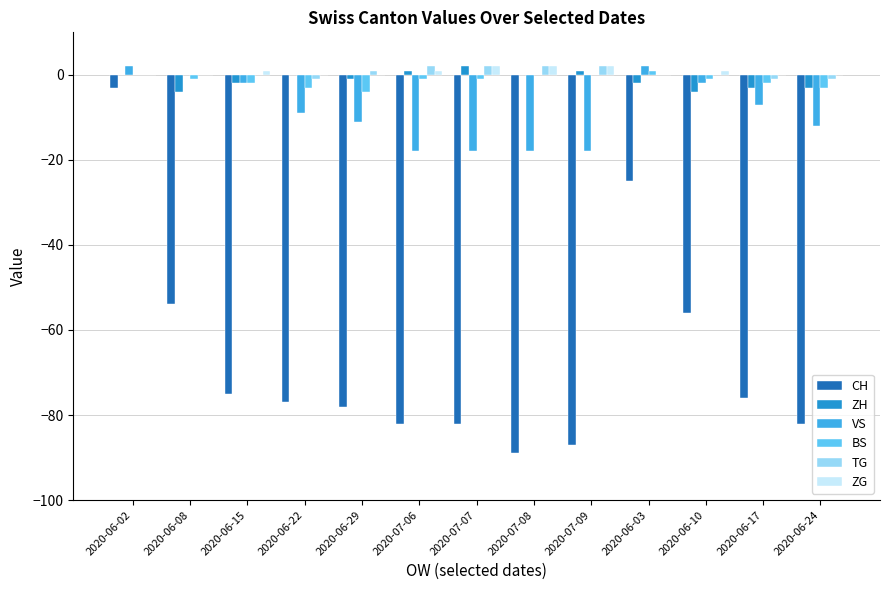

The TG series shows 1 at 2020-06-29. True or false?

True